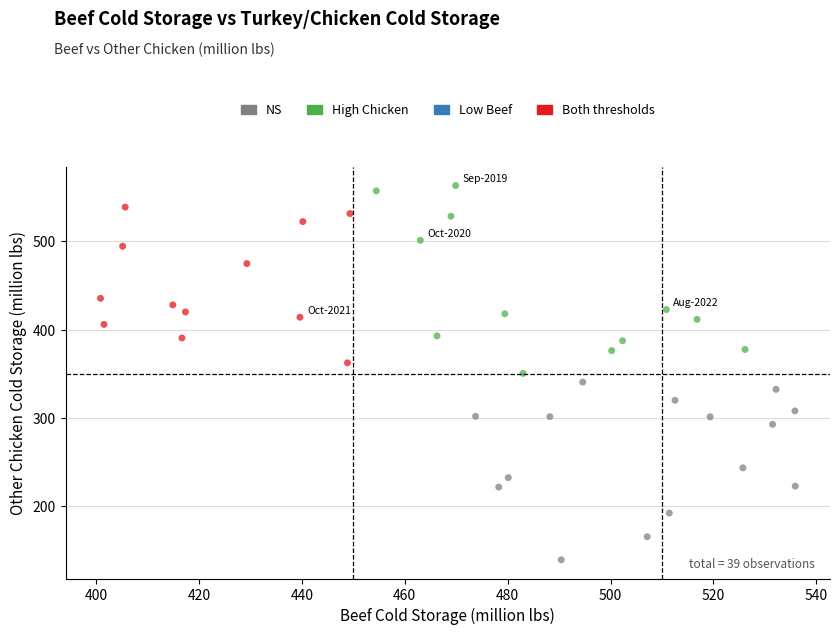

Which series reaches the minimum Y coordinate?

NS